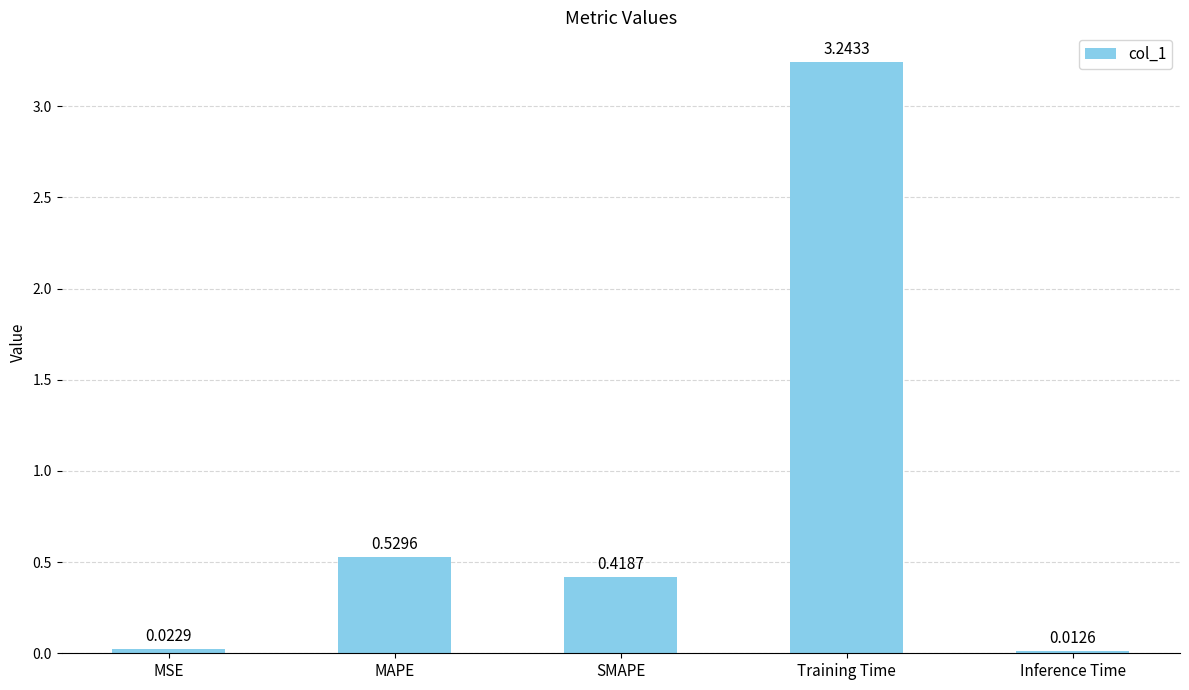

Which has a higher value, Training Time or MSE?

Training Time